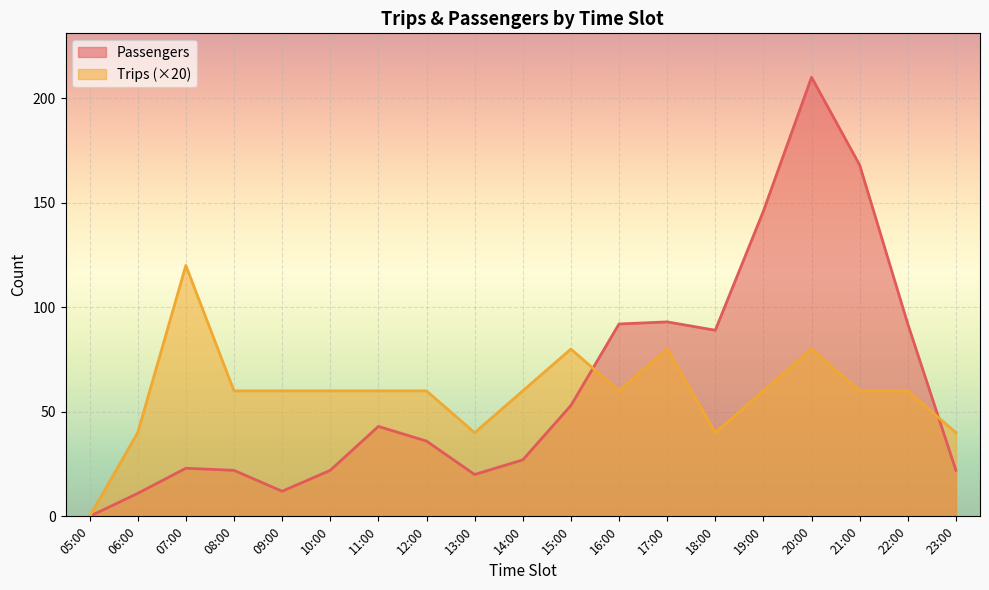

The Passengers series shows -76 at 05:00. True or false?

False